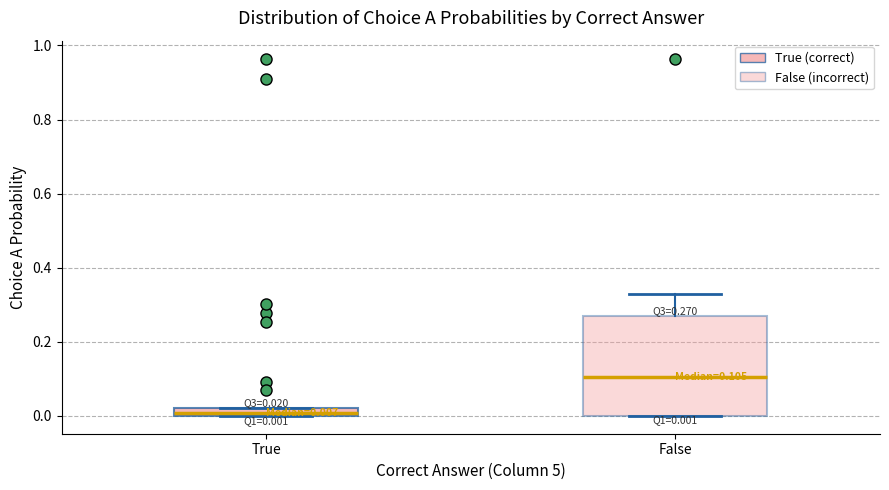

Which box is the tallest, from its lower edge to its upper edge?

False